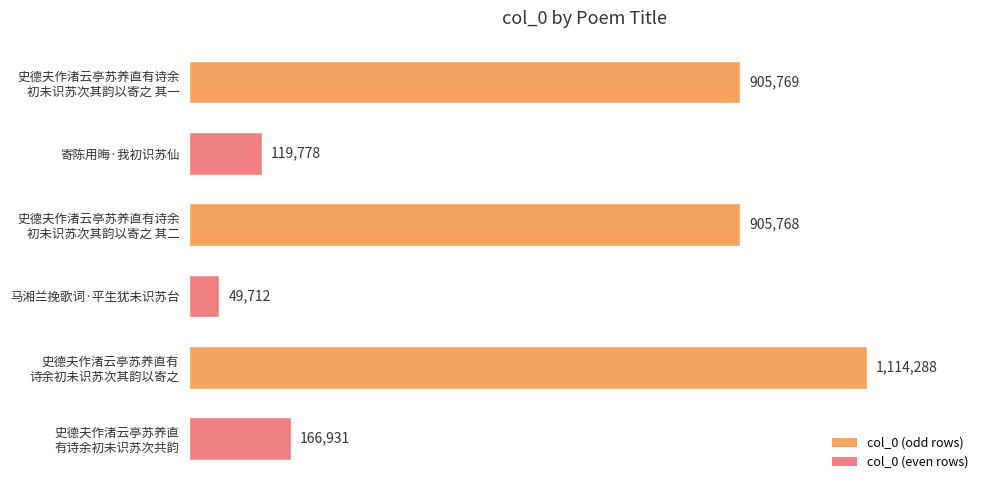

What is the sum of all values?

3262246